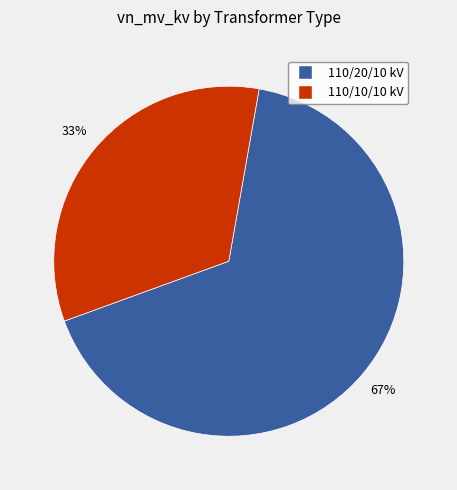

To the nearest percent, what is the average slice percentage?

50%